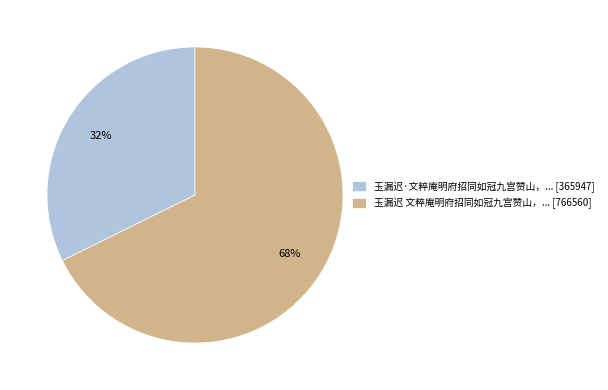

To the nearest percent, what is the average slice percentage?

50%